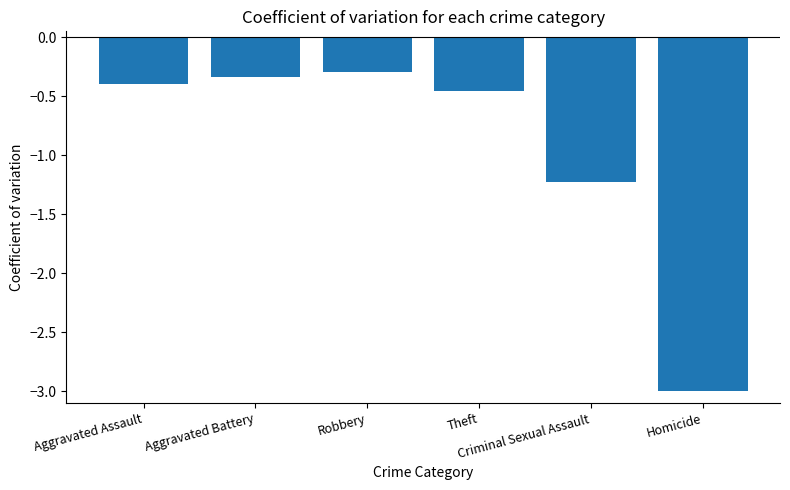

What is the sum of all values?

-5.7